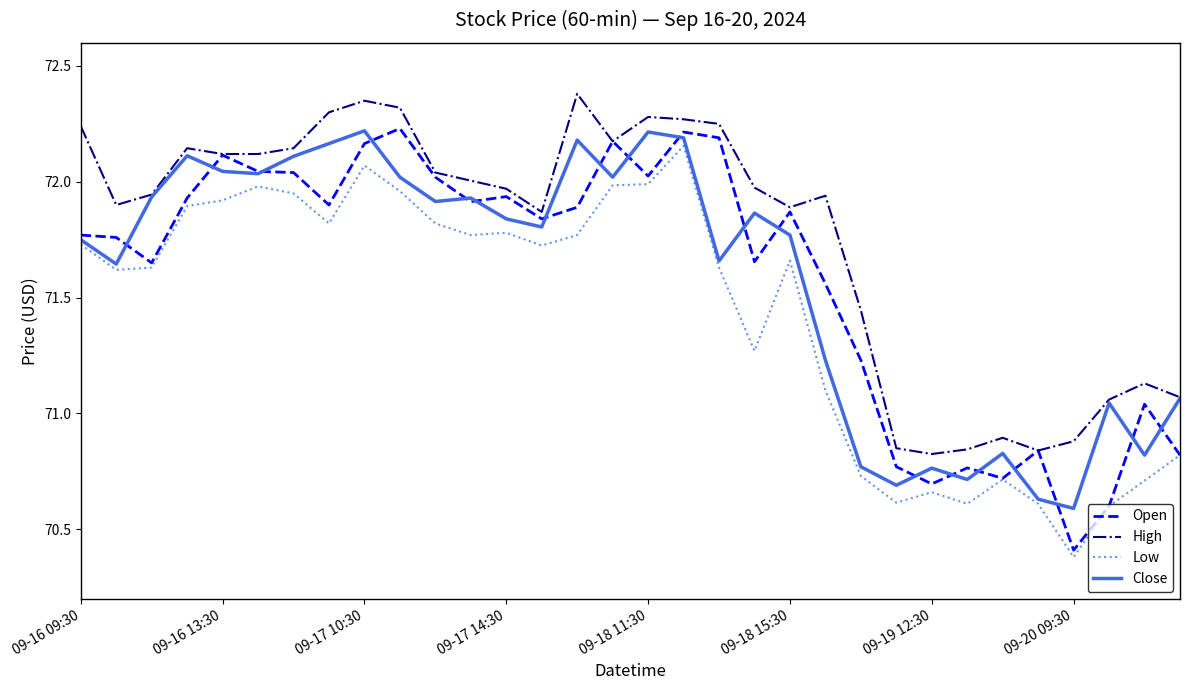

Which series has the largest total across all categories?

High